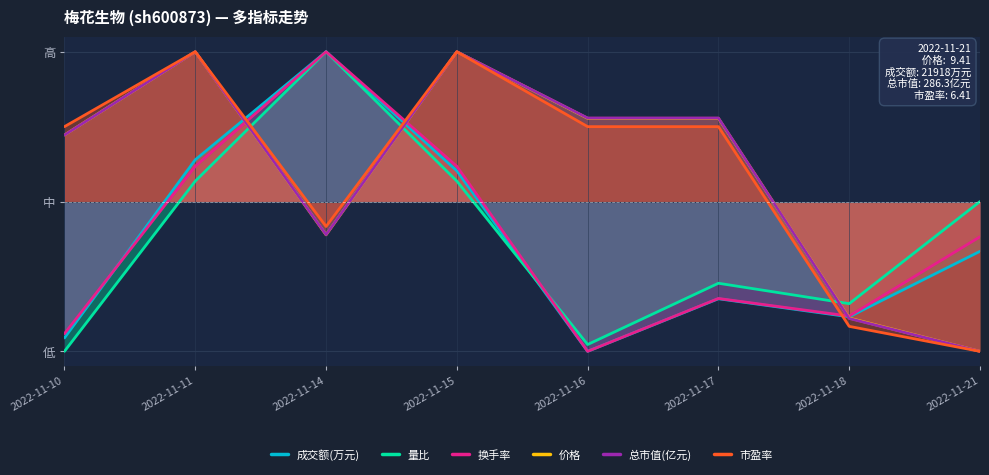

After their last crossing, which series has the higher values: 总市值(亿元) or 换手率?

换手率